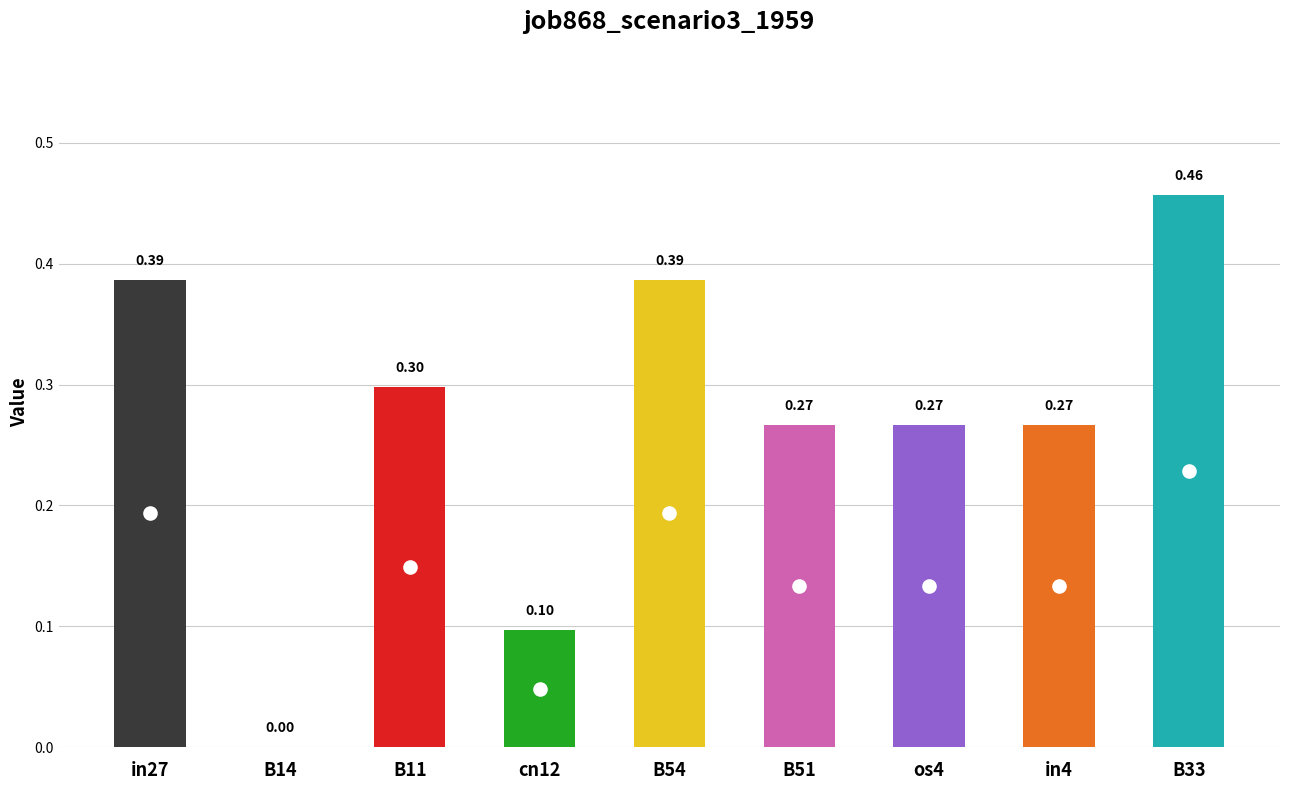

Which has a higher value, B11 or in4?

B11